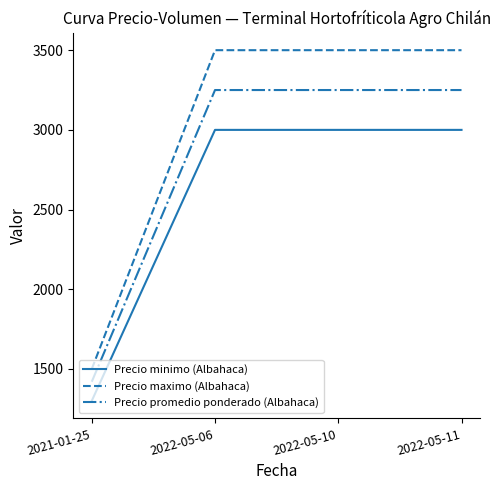

Which series has the widest spread of values?

Precio maximo (Albahaca)